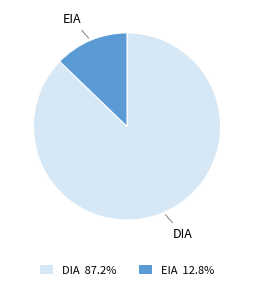

Rank the categories by value from lowest to highest.

EIA, DIA